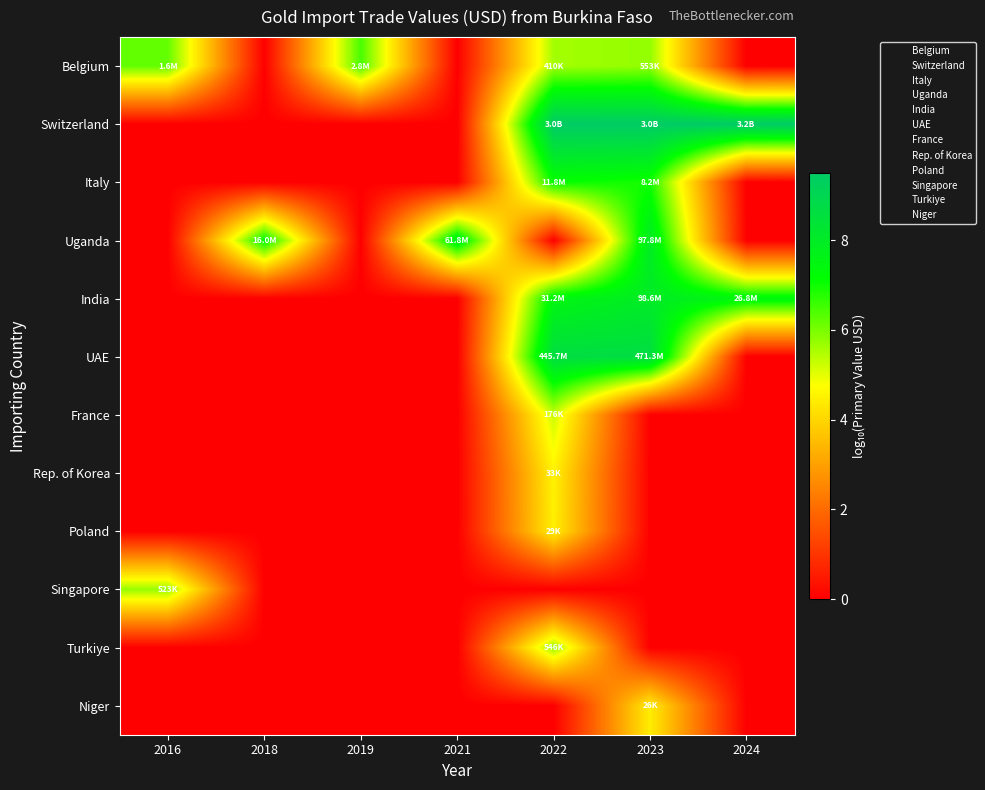

Which series changed the most between 2018 and 2022?

Switzerland